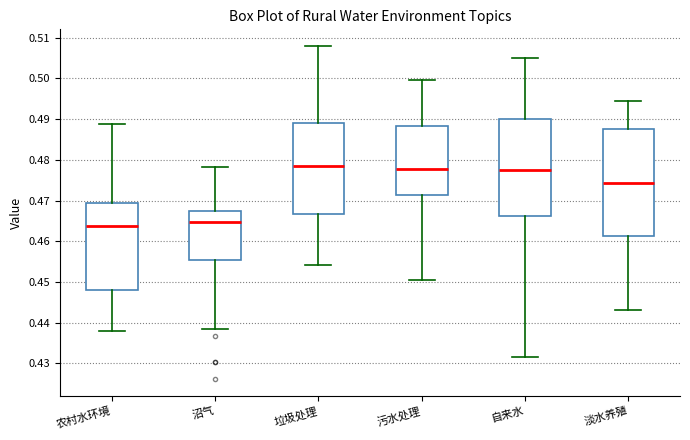

Where does the median line of the box for 污水处理 sit on the y-axis? The values are not printed on the chart, so give them approximately, as read against the axis.

0.478